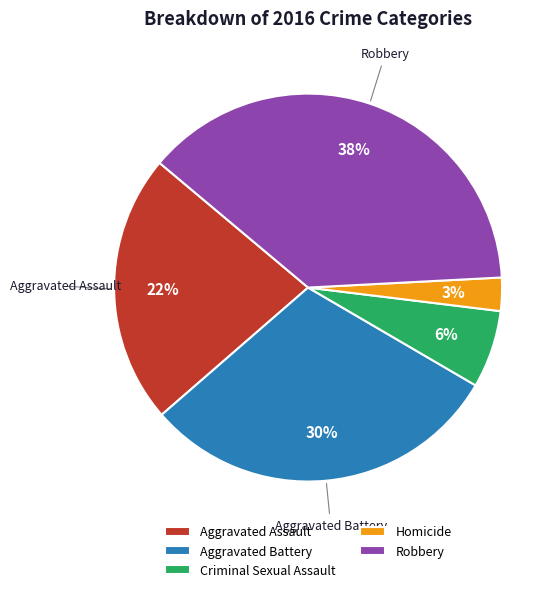

To the nearest percent, what percentage of the pie is Criminal Sexual Assault?

6%